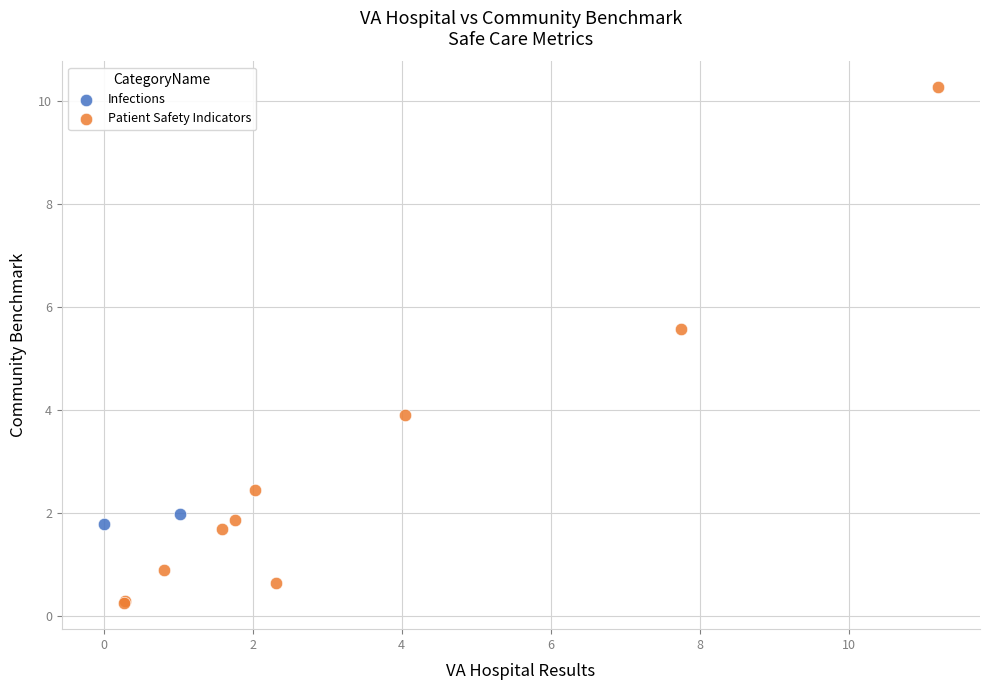

What are all the series names shown in the legend?

Infections, Patient Safety Indicators